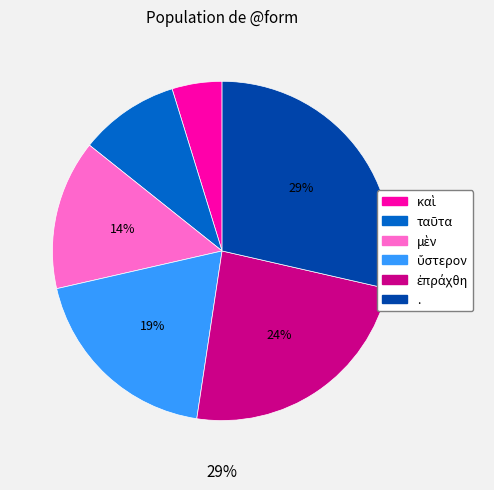

Is there a majority slice in this chart?

No